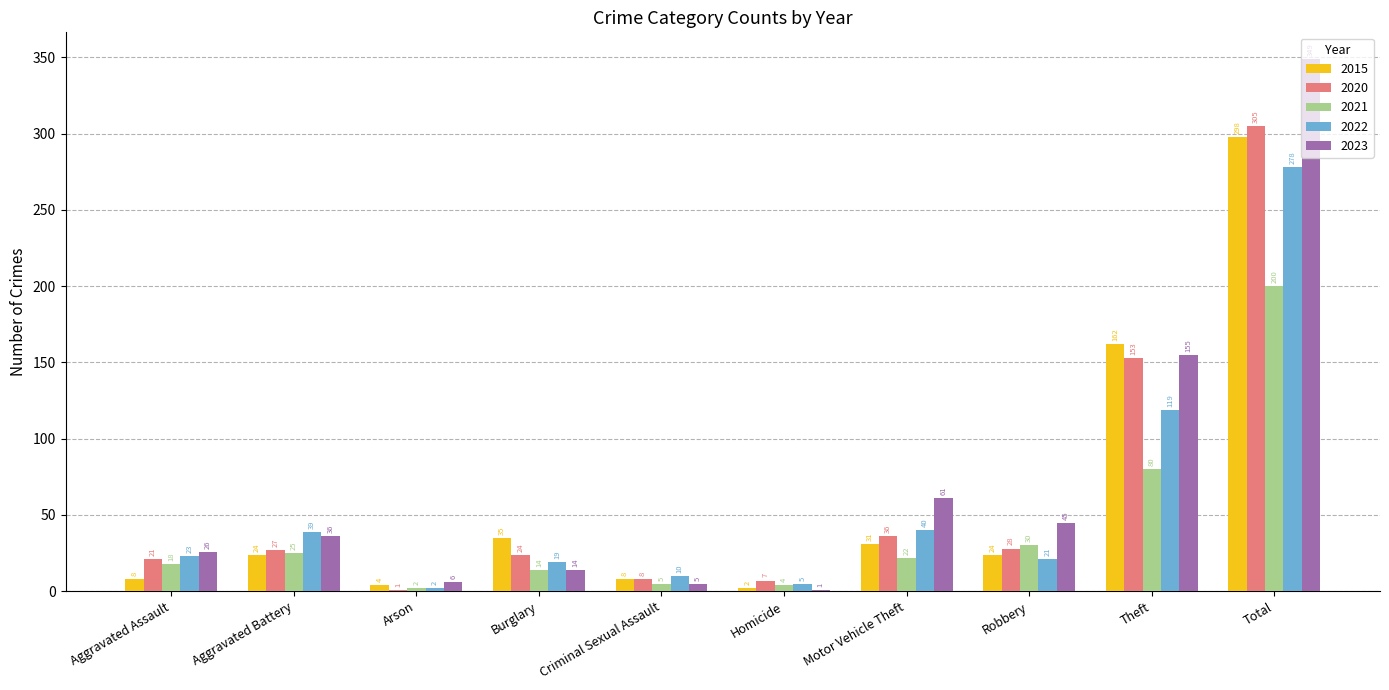

True or false: 2021 has a value of 80 at Theft.

True